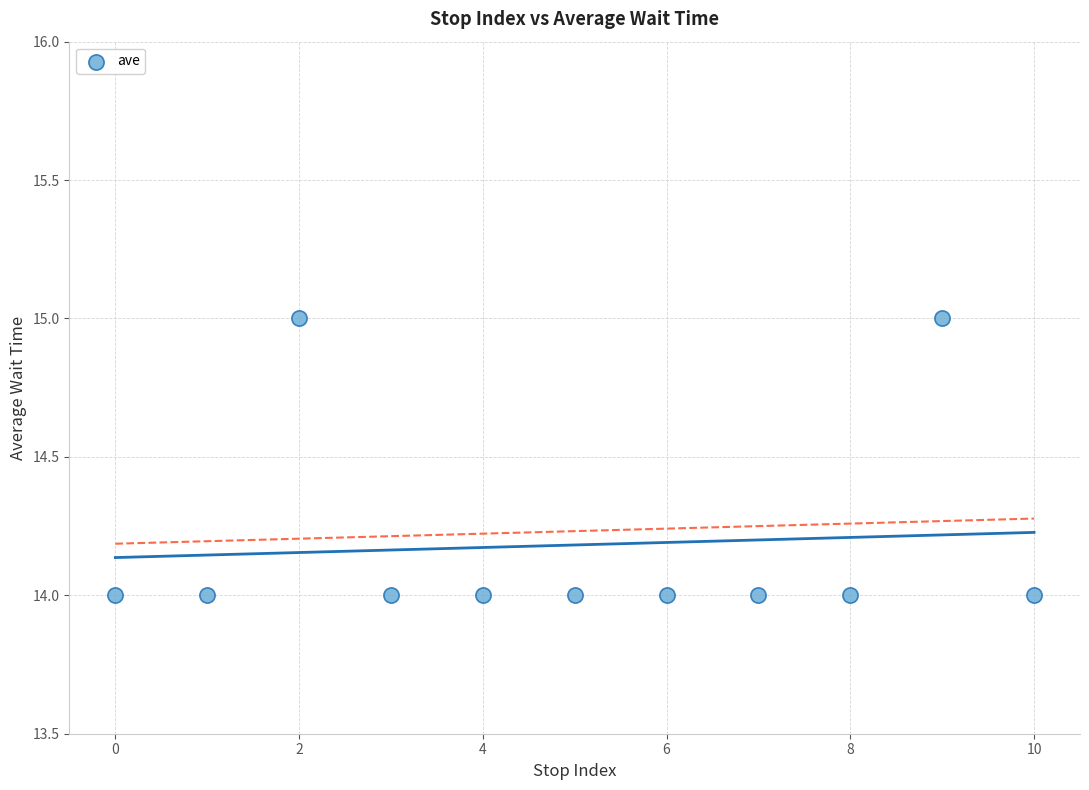

What is the average Y value?

14